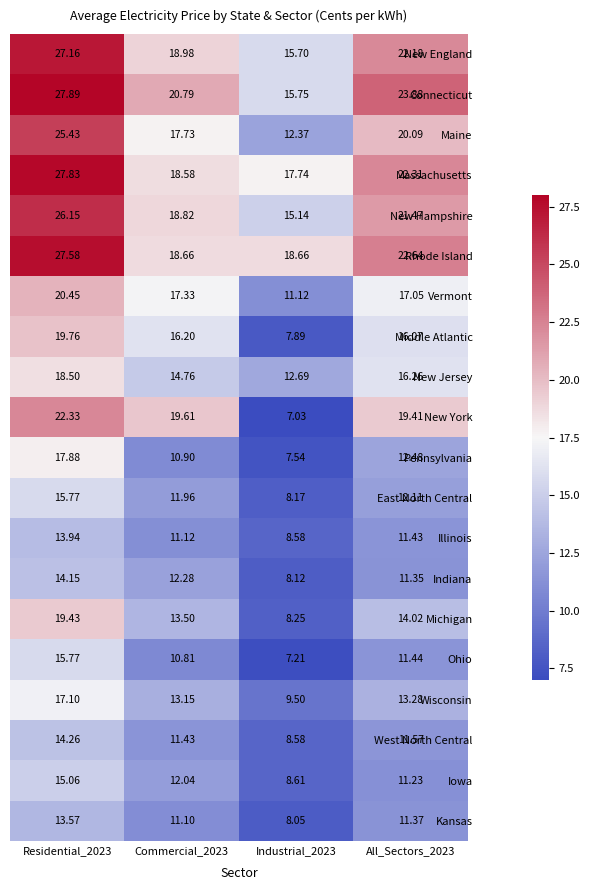

How many values in the Maine series exceed 20?

2